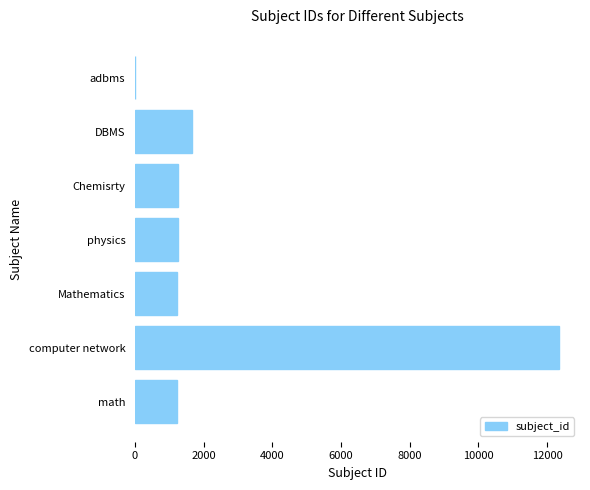

How many data points does each series have?

7